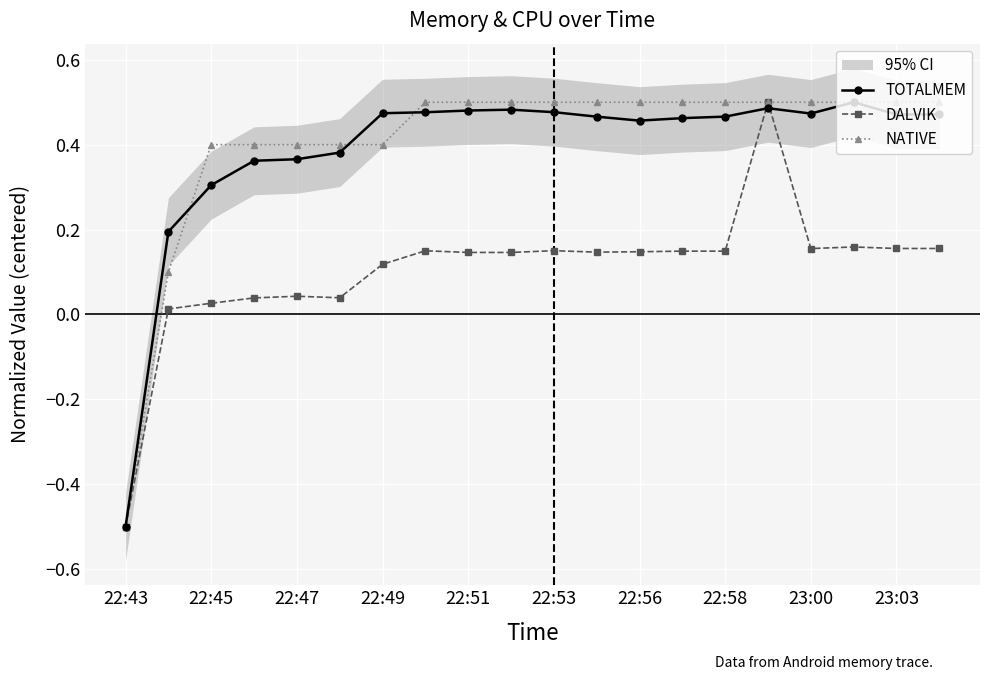

Which series ends up on top after the final intersection of TOTALMEM and NATIVE?

NATIVE